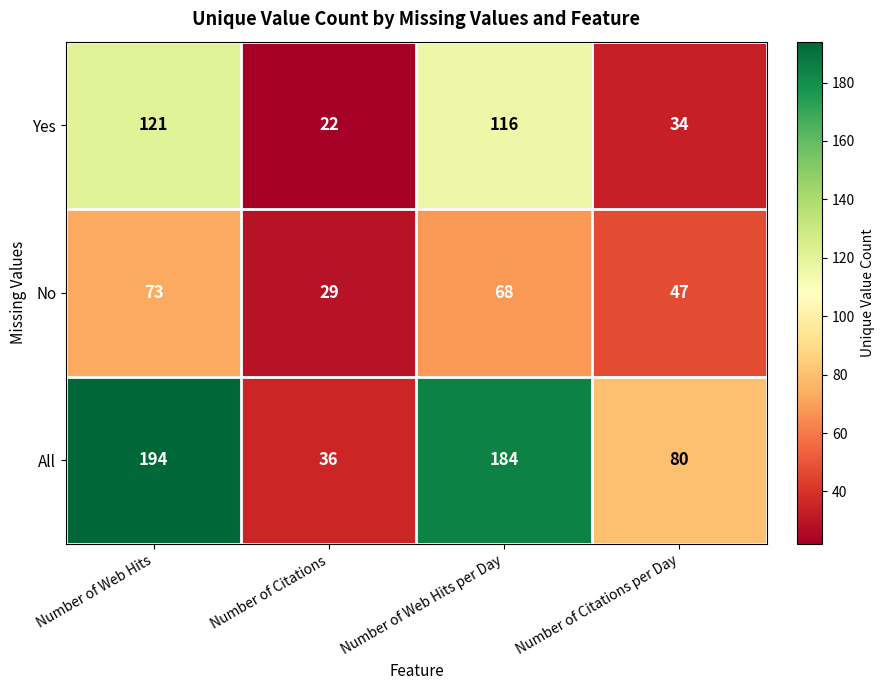

Reading left to right, what are all the values shown in this chart?

Yes: Number of Web Hits=121	Number of Citations=22	Number of Web Hits per Day=116	Number of Citations per Day=34
No: Number of Web Hits=73	Number of Citations=29	Number of Web Hits per Day=68	Number of Citations per Day=47
All: Number of Web Hits=194	Number of Citations=36	Number of Web Hits per Day=184	Number of Citations per Day=80